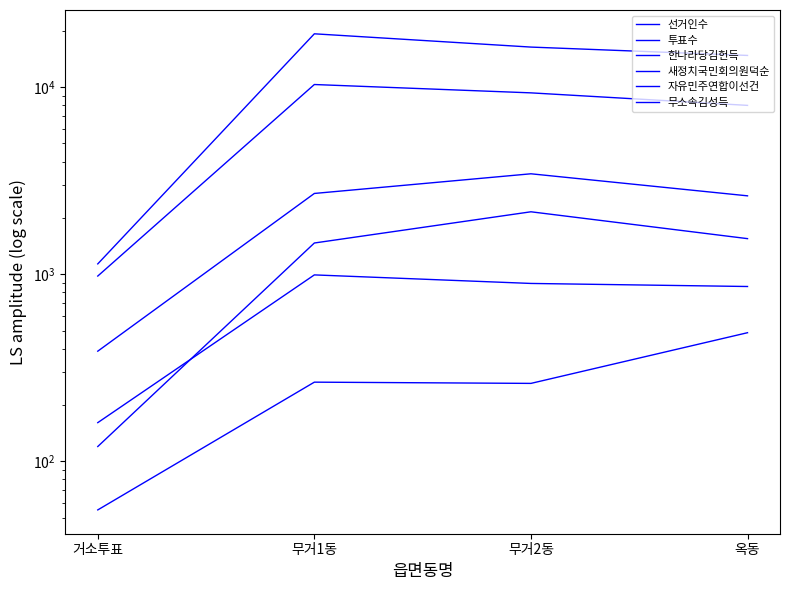

What value does the 한나라당김헌득 series have at 옥동?

2625